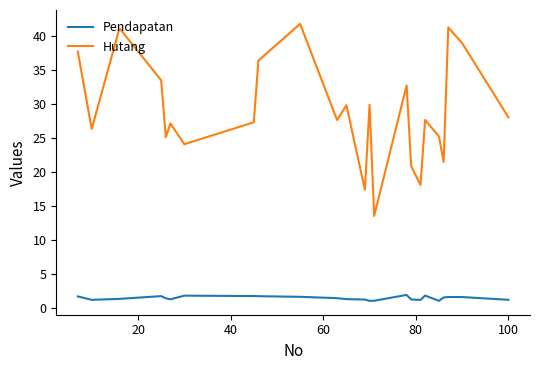

True or false: Hutang has more than 0 points higher than both neighbors.

True